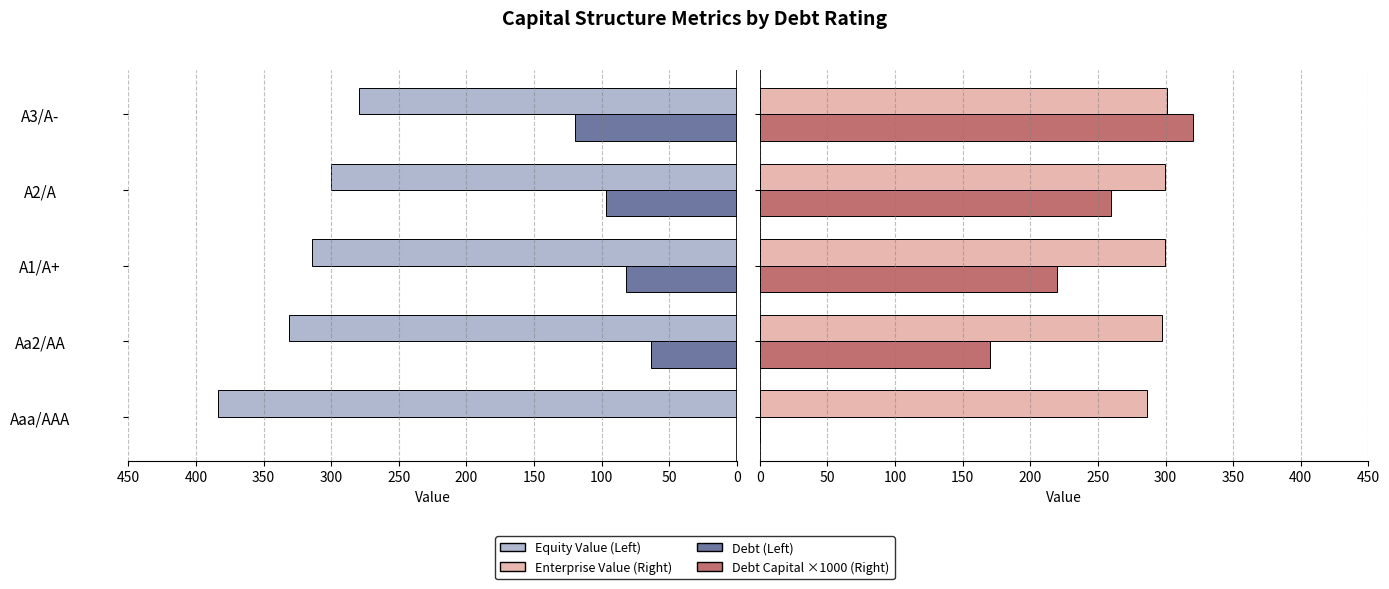

Reading right to left, extract all data points from this chart.

equity_value: 279.2	300.2	314.3	331.5	383.6
debt: 119.5	97.1	82.2	63.5	0.0
enterprise_value: 301.2	299.8	299.7	297.4	286.0
debt_capital (x1000): 320.0	260.0	220.0	170.0	0.0